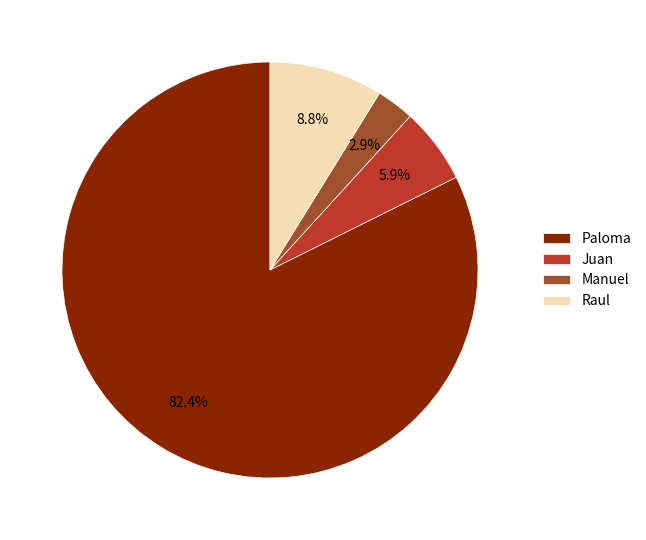

How many slices are in this pie chart?

4